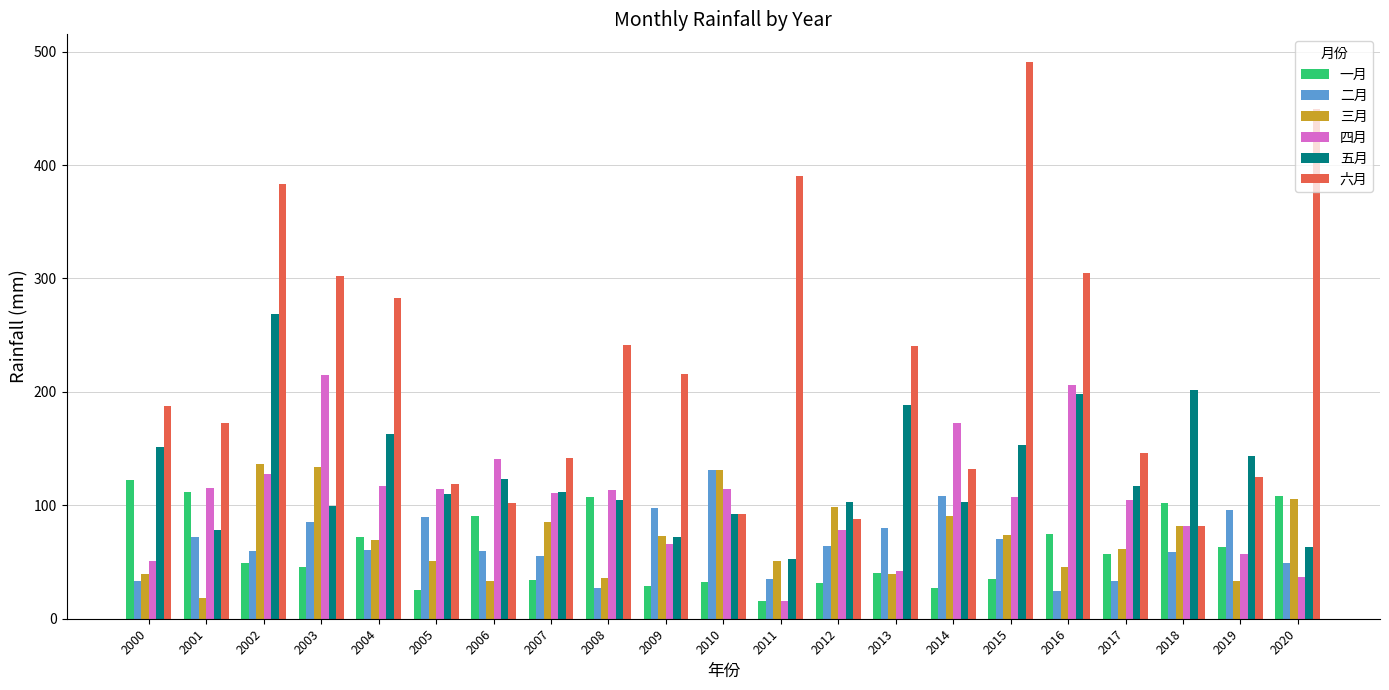

At 2014, list the series in order from smallest to largest.

一月, 三月, 五月, 二月, 六月, 四月